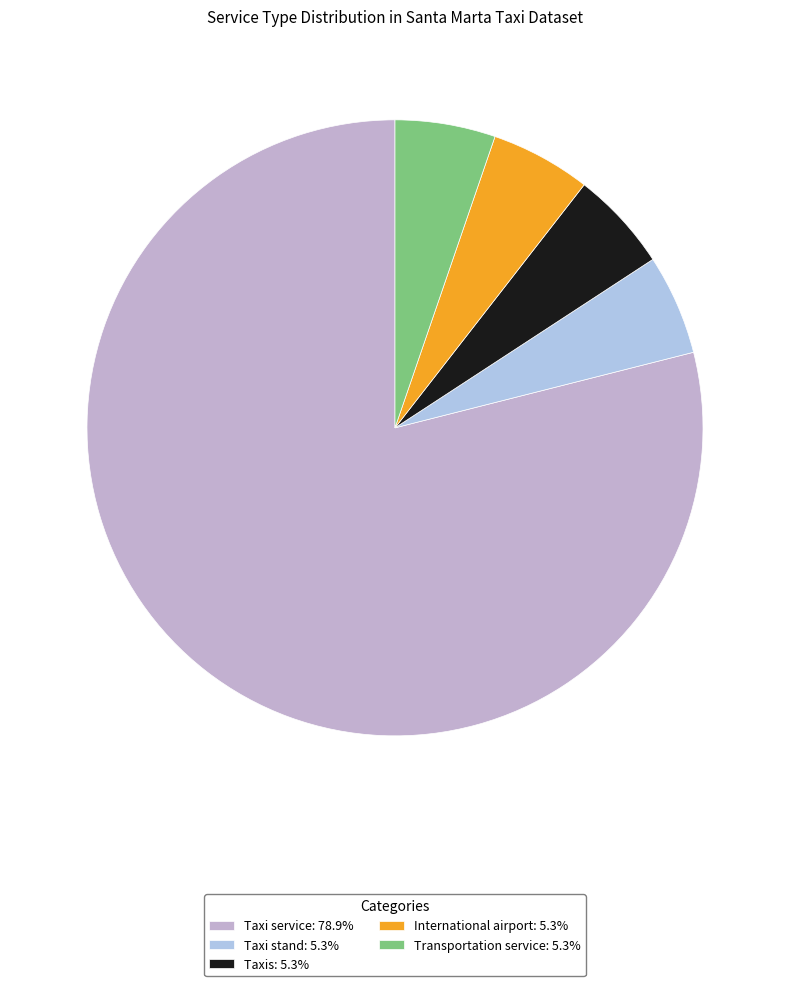

What percentage is NOT represented by International airport?

94.7%